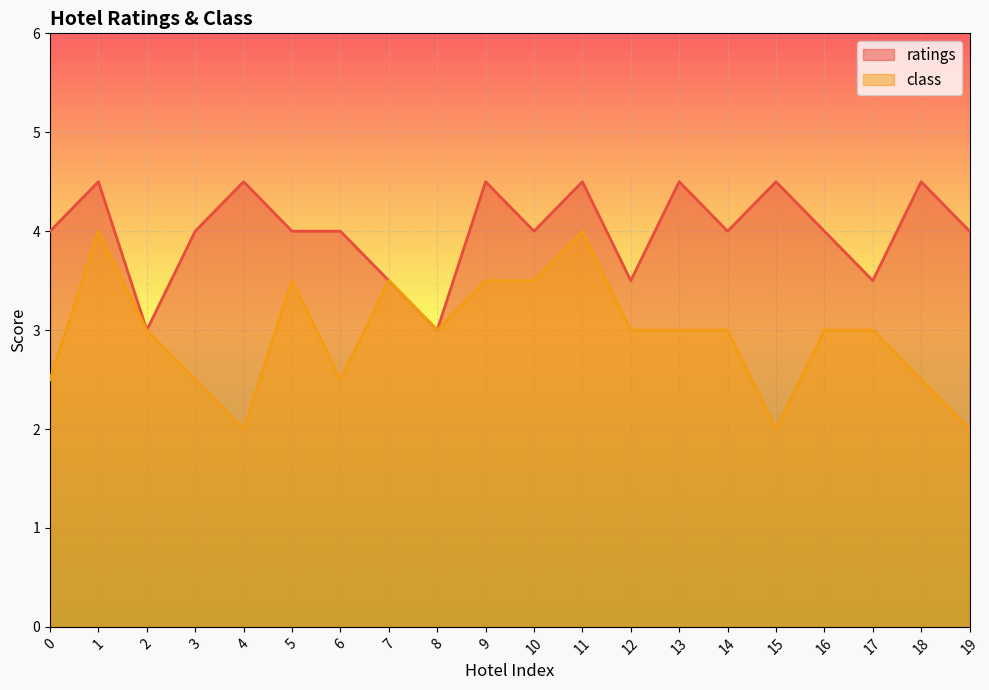

What is the difference between the second highest and second lowest values in the ratings series?

1.5